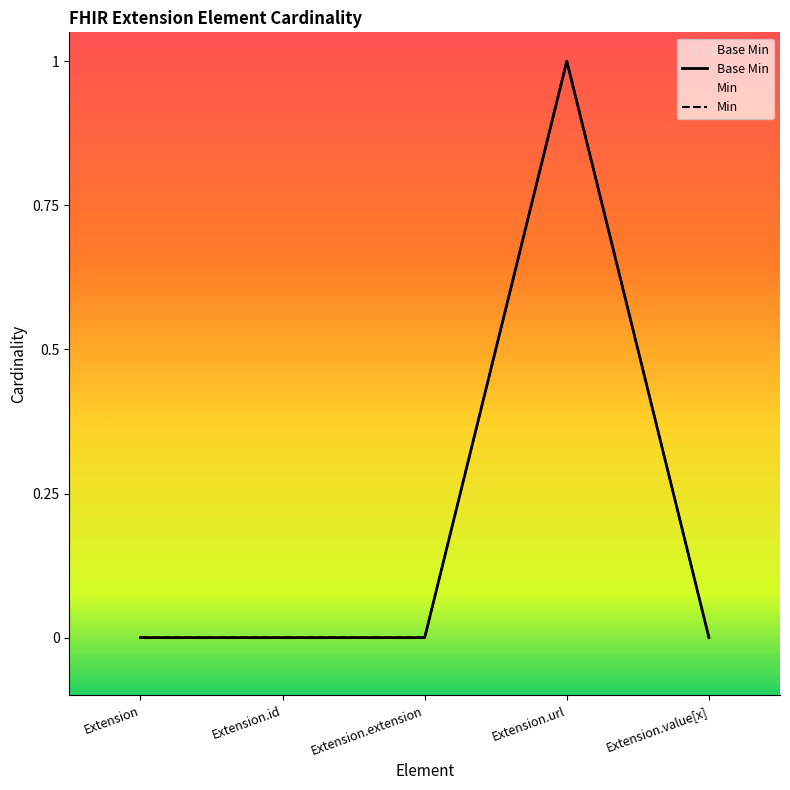

What is the label of the 2nd point from the right?

Extension.url